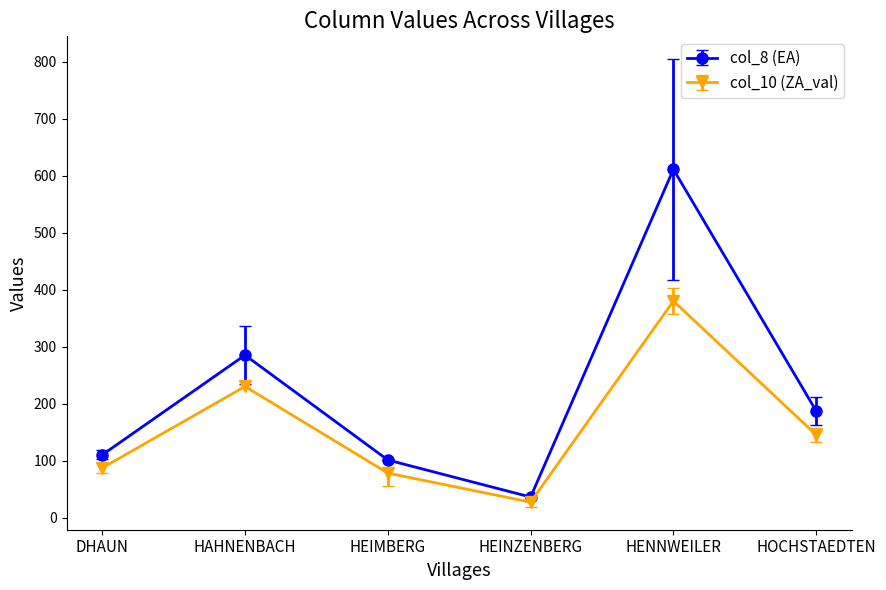

Which series has the largest range (max minus min)?

col_8 (EA)